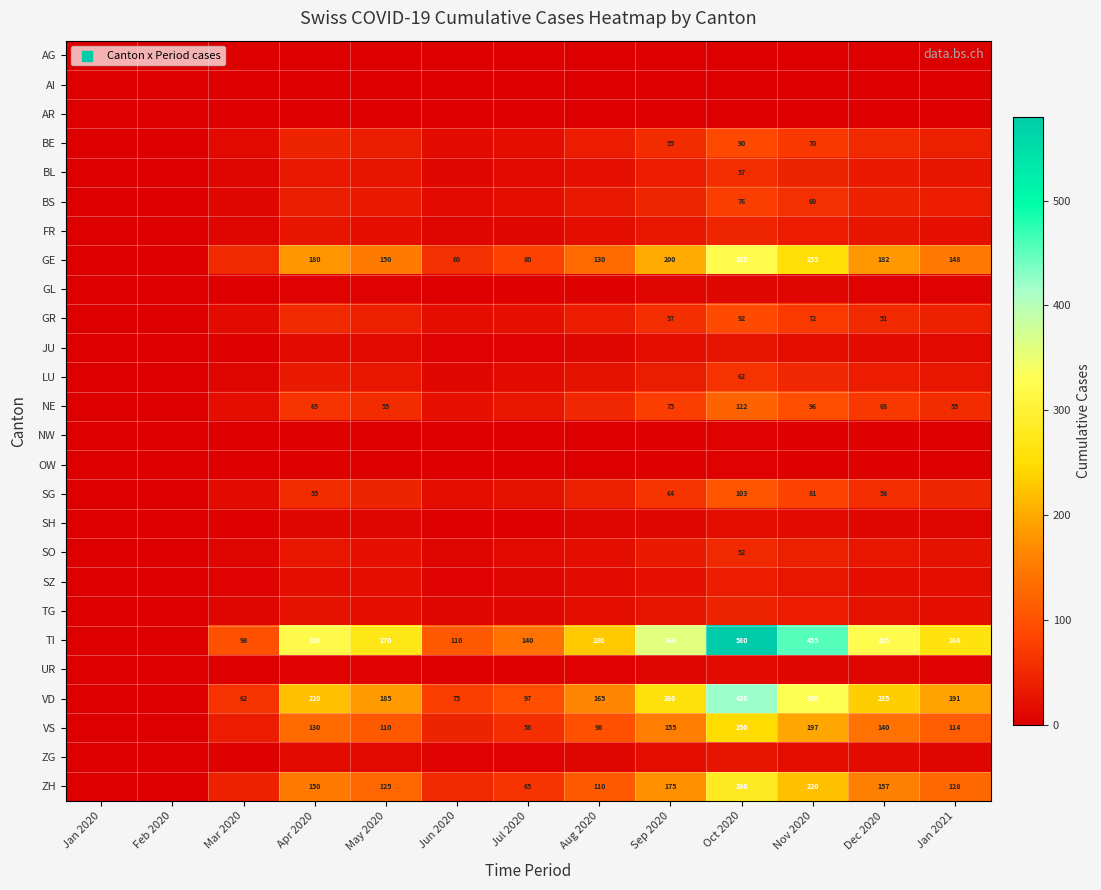

True or false: TI has a value of 255 at Nov 2020.

False